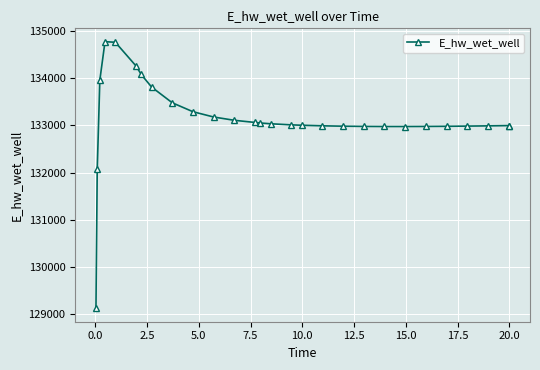

What is the value of the 13th point from the left?

133062.5